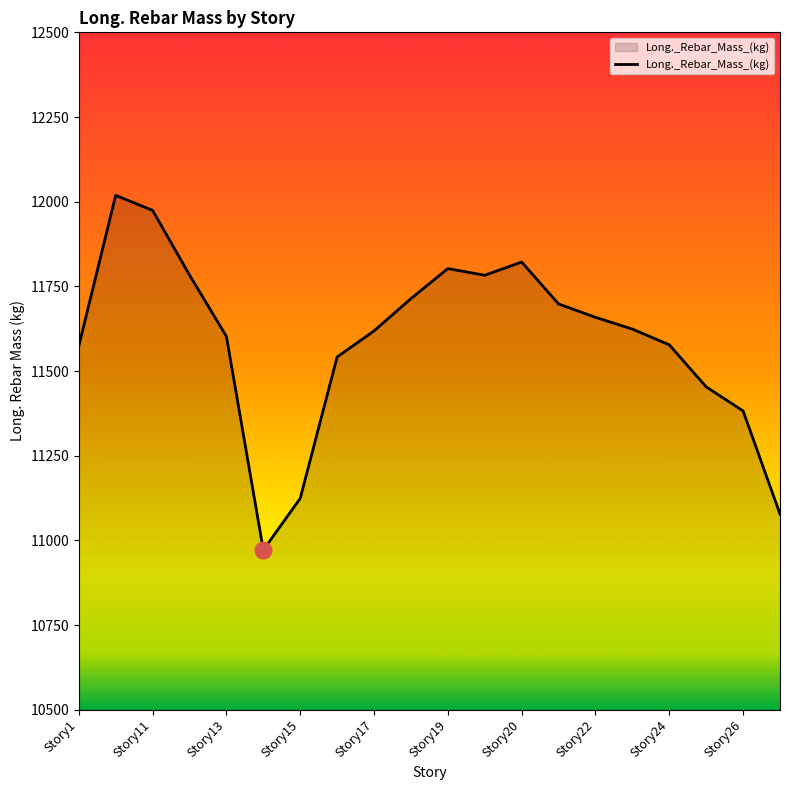

What is the greatest value displayed?

12018.6